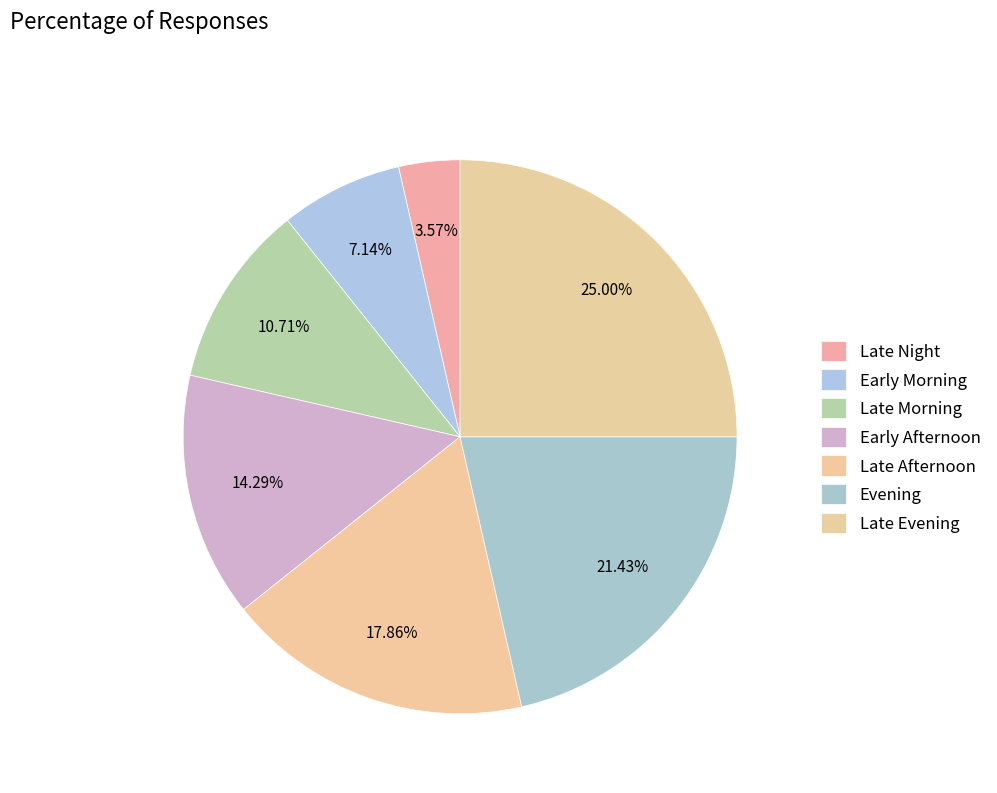

Which slice is the smallest?

Late Night